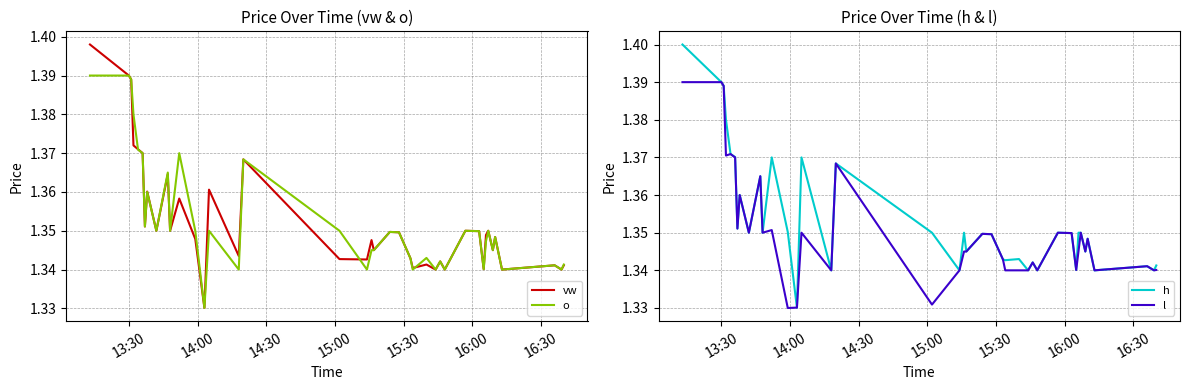

Is the value of h at 35 greater than the value of vw at 36?

Yes